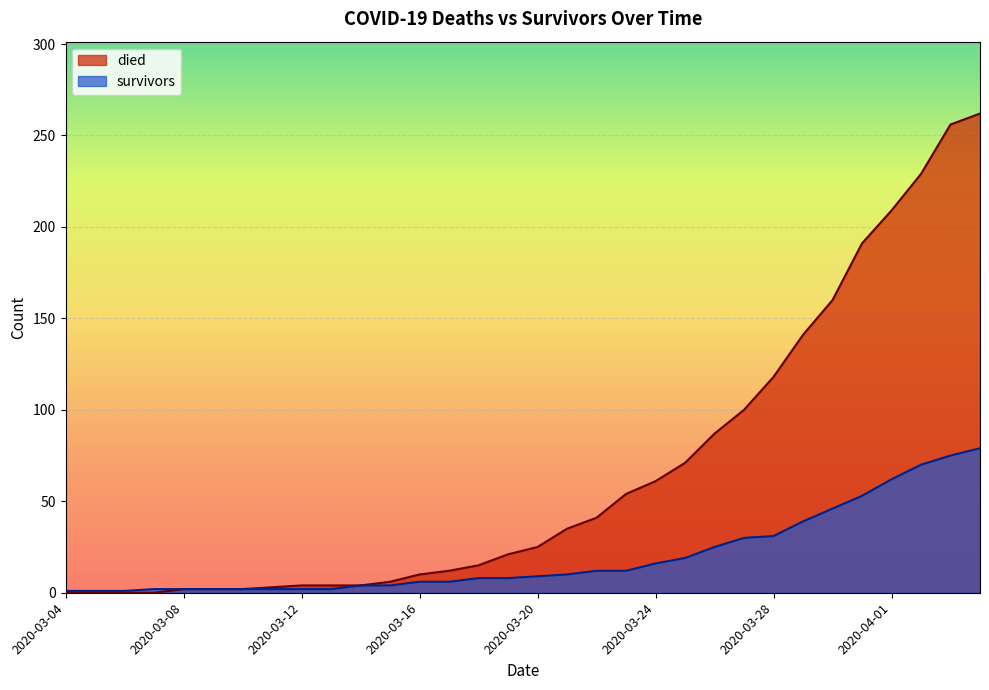

Rank the series at 2020-03-17 from highest to lowest value.

died, survivors